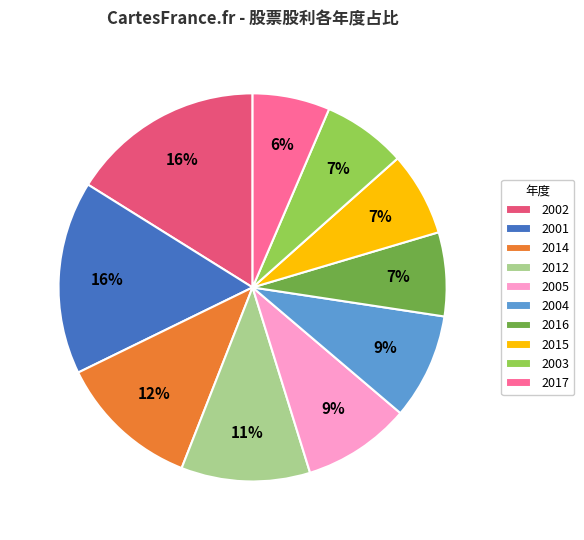

Combined, do 2005 and 2002 account for over 50%?

No